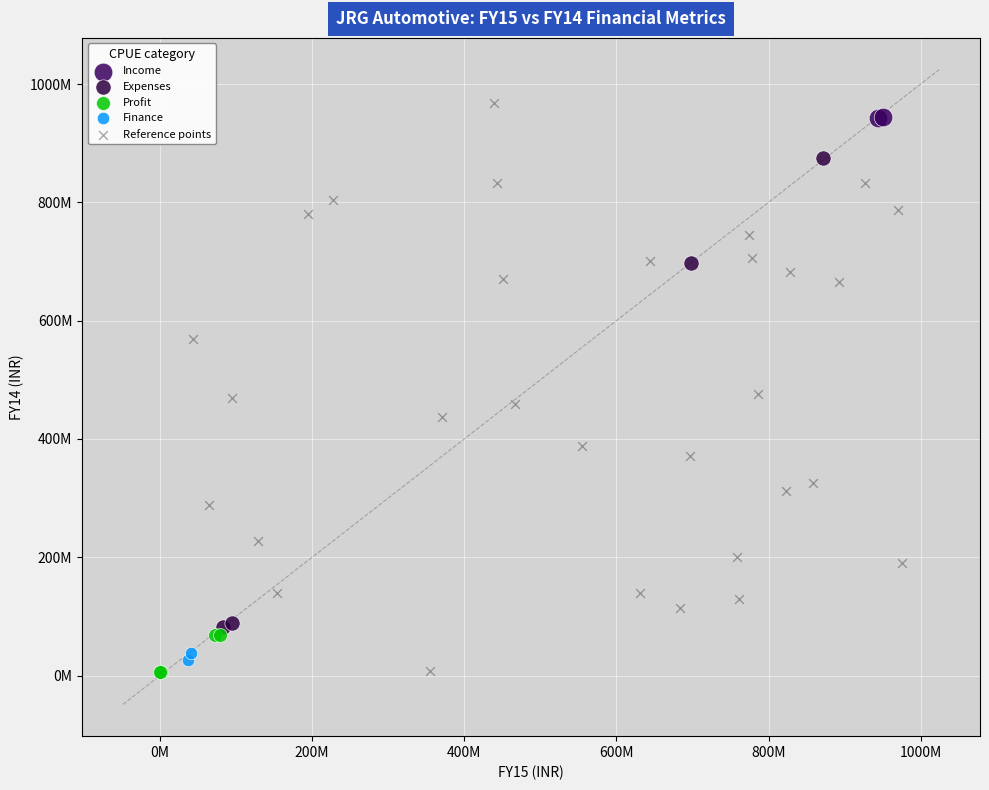

What are all the series names shown in the legend?

Income, Expenses, Profit, Finance, Reference points